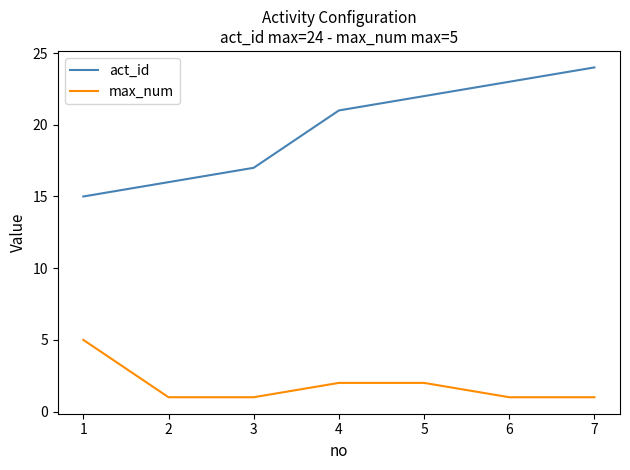

What is the spread (max minus min) of values at 4?

19